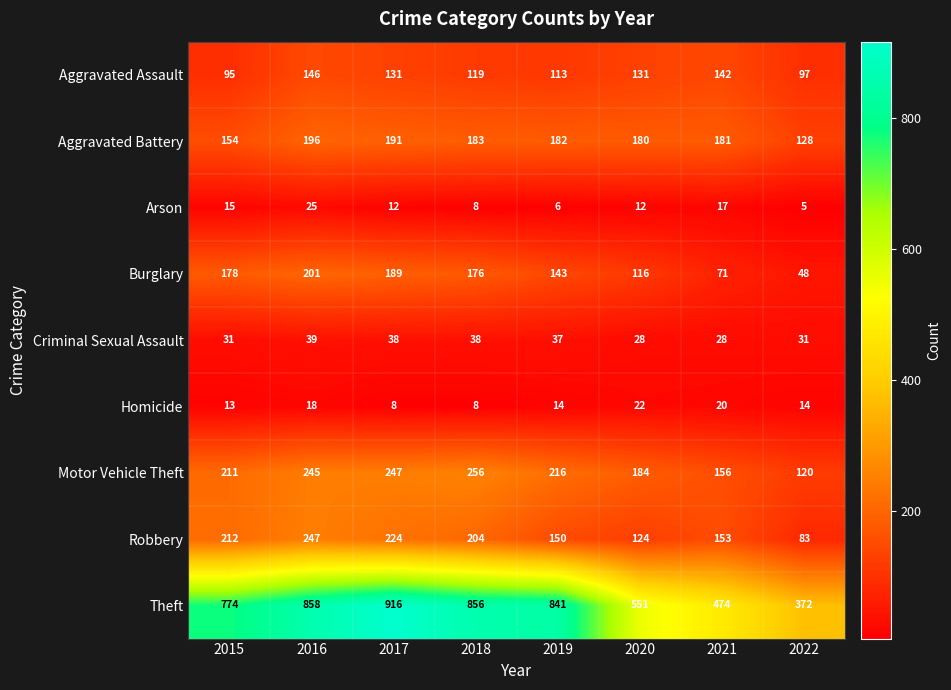

List the labels in order of Burglary value, largest first.

2016, 2017, 2015, 2018, 2019, 2020, 2021, 2022